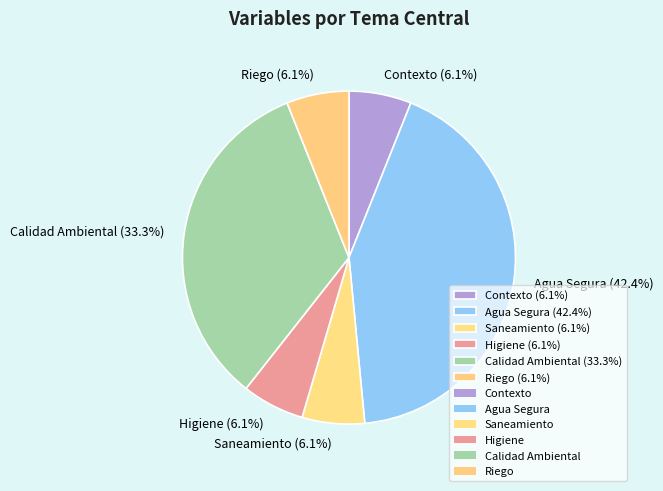

Does Contexto account for over 50% of the chart?

No